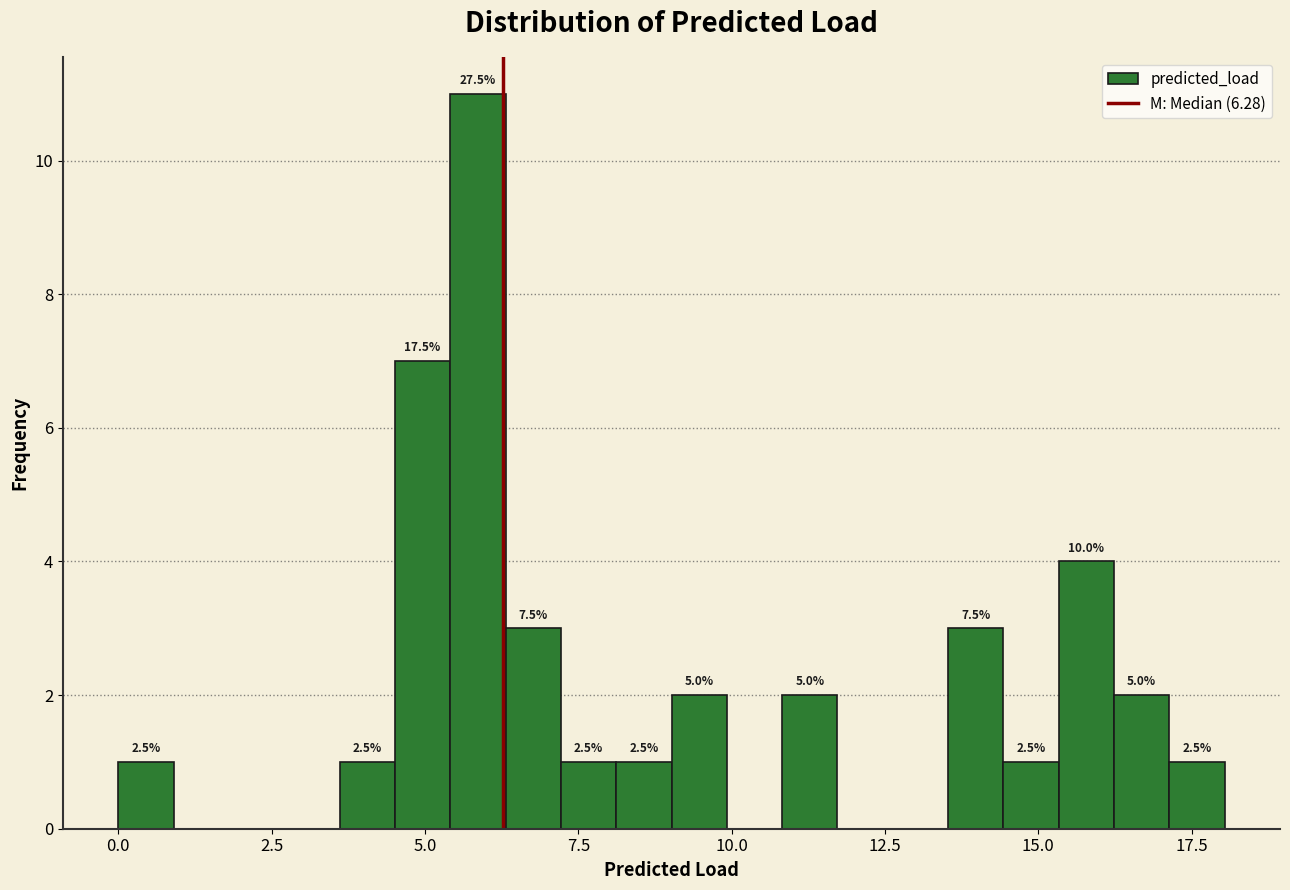

Read against the x-axis, roughly where is the centre of the tallest bar?

6.0